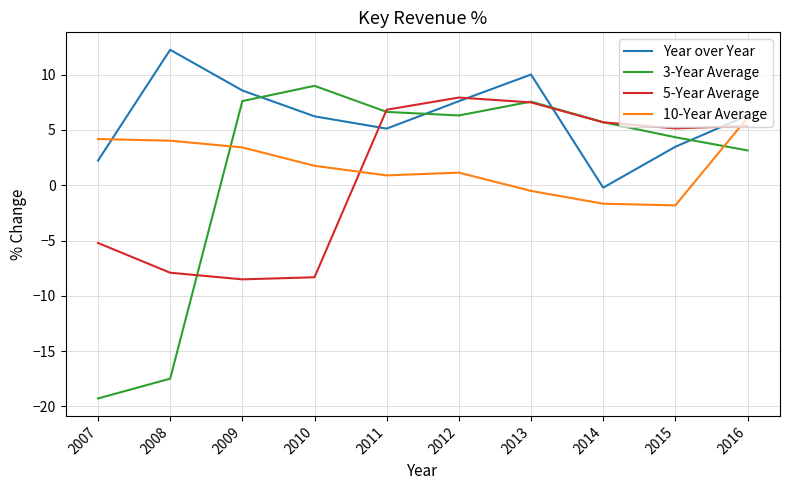

Which series has the largest total across all categories?

Year over Year